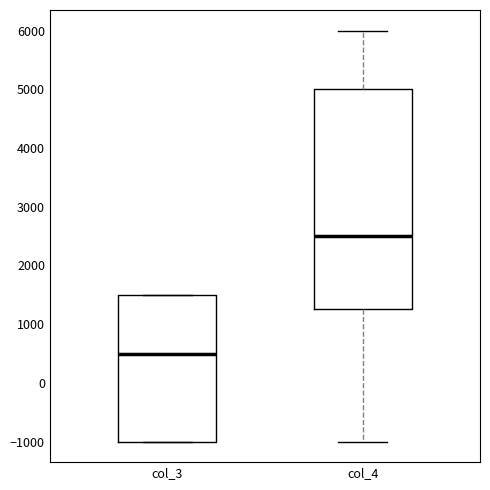

Reading left to right, read every box against the y-axis: the position of its median line, the range the box covers, and the ends of its whiskers. The values are not printed on the chart, so give them approximately, as read against the axis.

col_3: median 500, box -1000 to 1500, whiskers -1000 to 1500
col_4: median 2500, box 1300 to 5000, whiskers -1000 to 6000